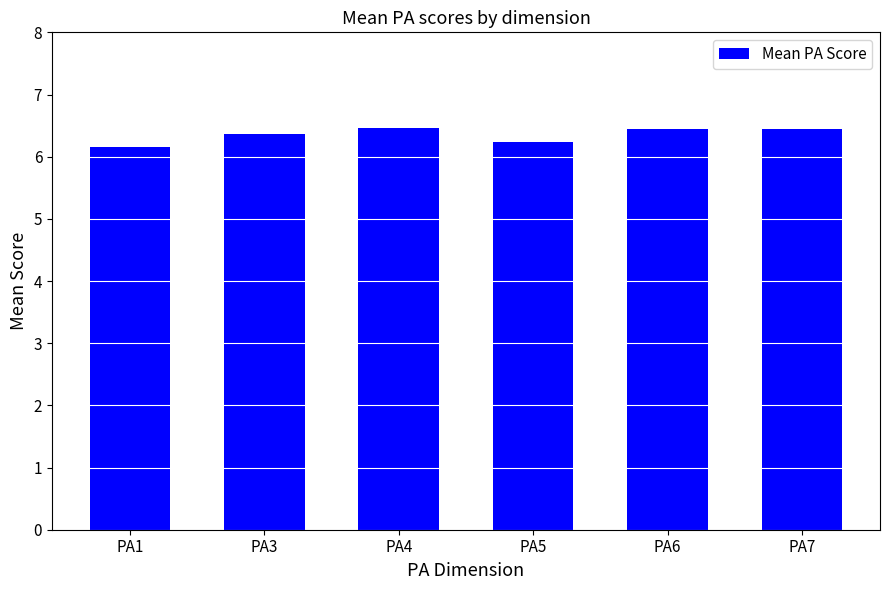

What is the sum of all values?

38.1